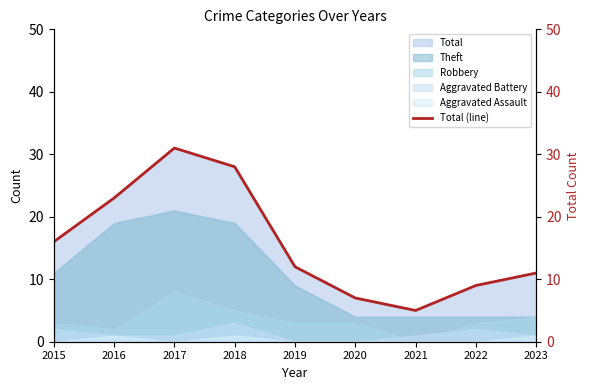

Which category has the lowest value across all series?

2021